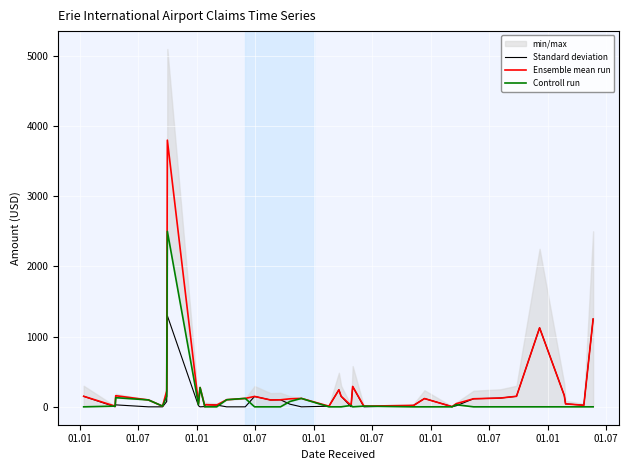

Does the chart display data point markers on the line(s)?

No